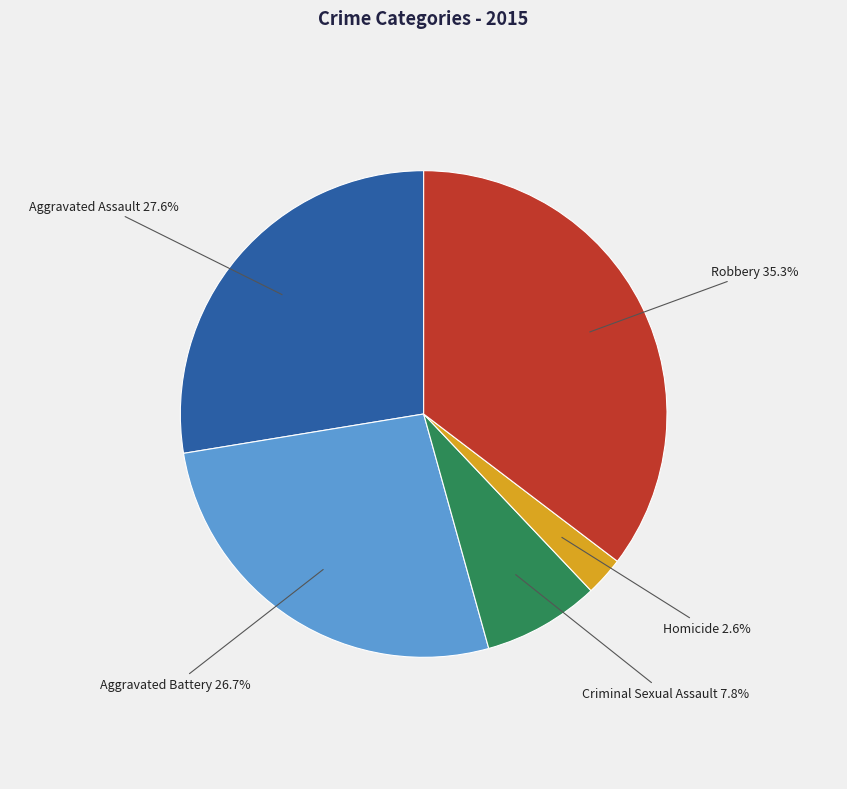

Rank the categories by value from lowest to highest.

Homicide, Criminal Sexual Assault, Aggravated Battery, Aggravated Assault, Robbery